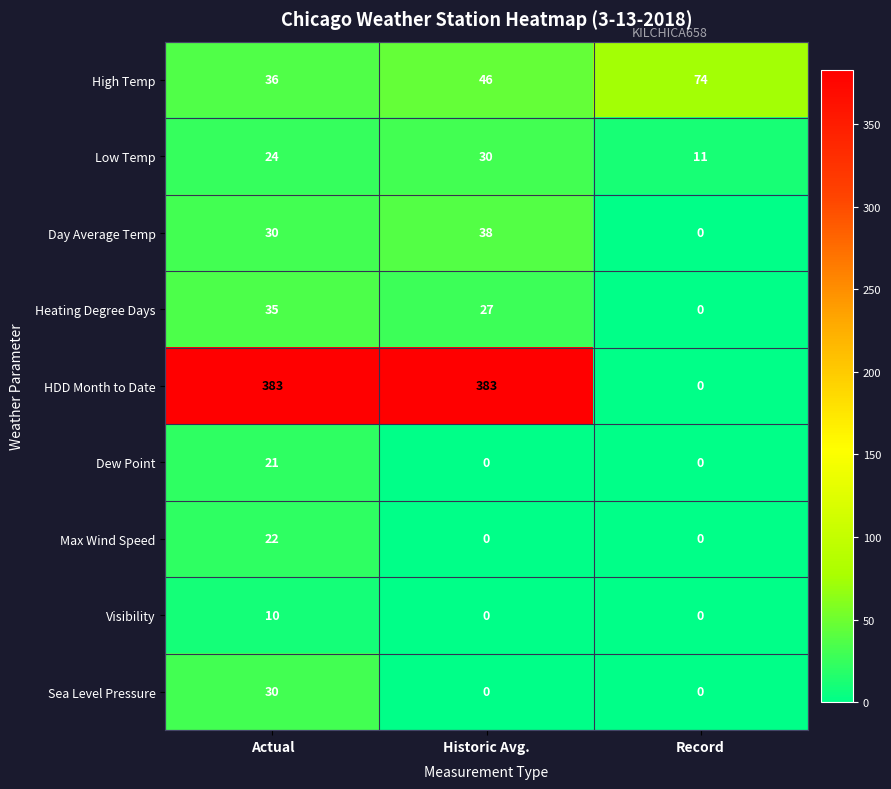

What is the sum of all HDD Month to Date values?

766